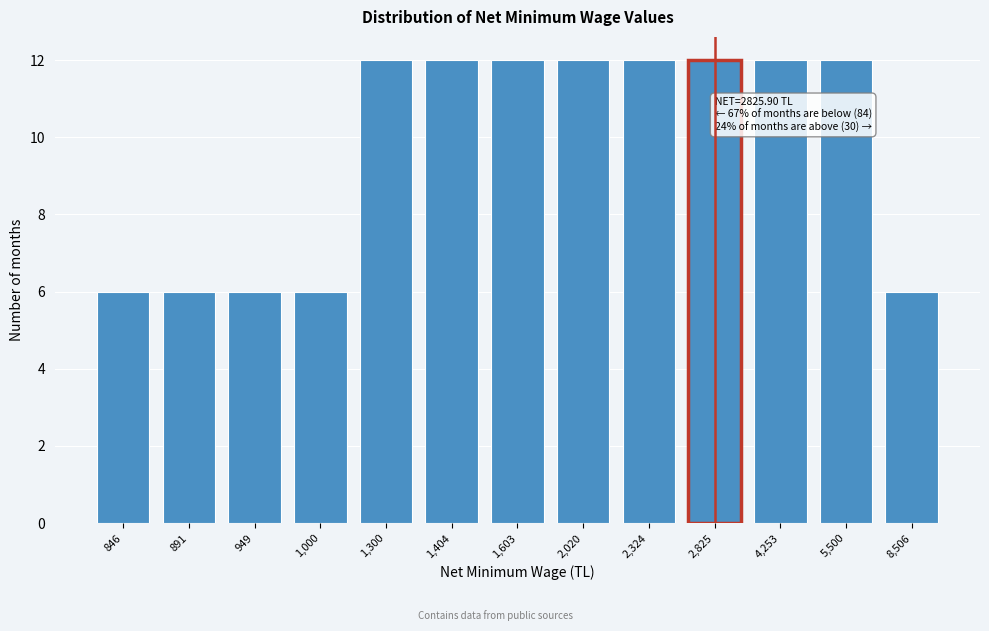

Reading left to right, extract all data points from this chart.

6	6	6	6	12	12	12	12	12	12	12	12	6